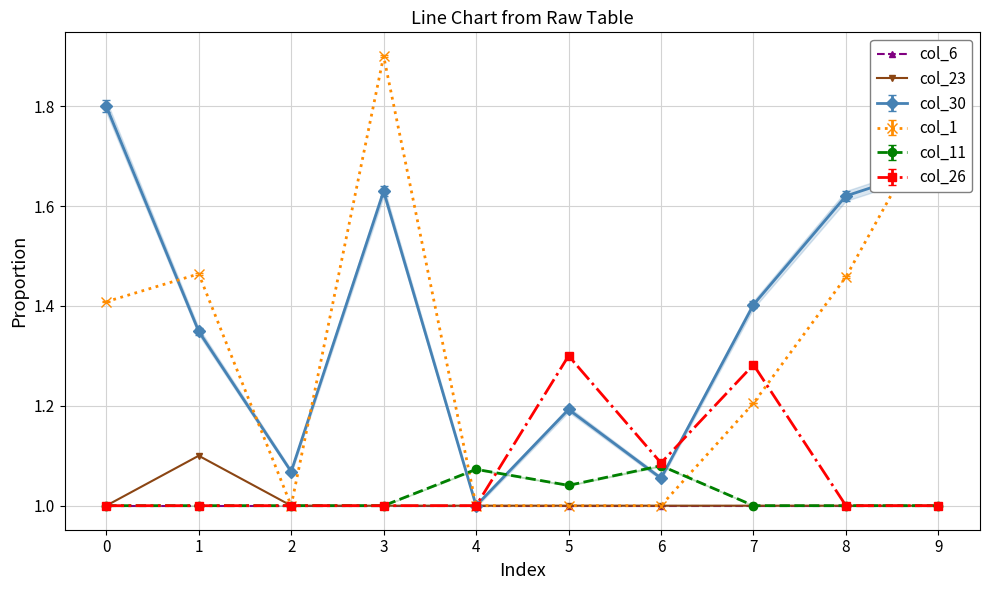

Does the chart display data point markers on the line(s)?

Yes